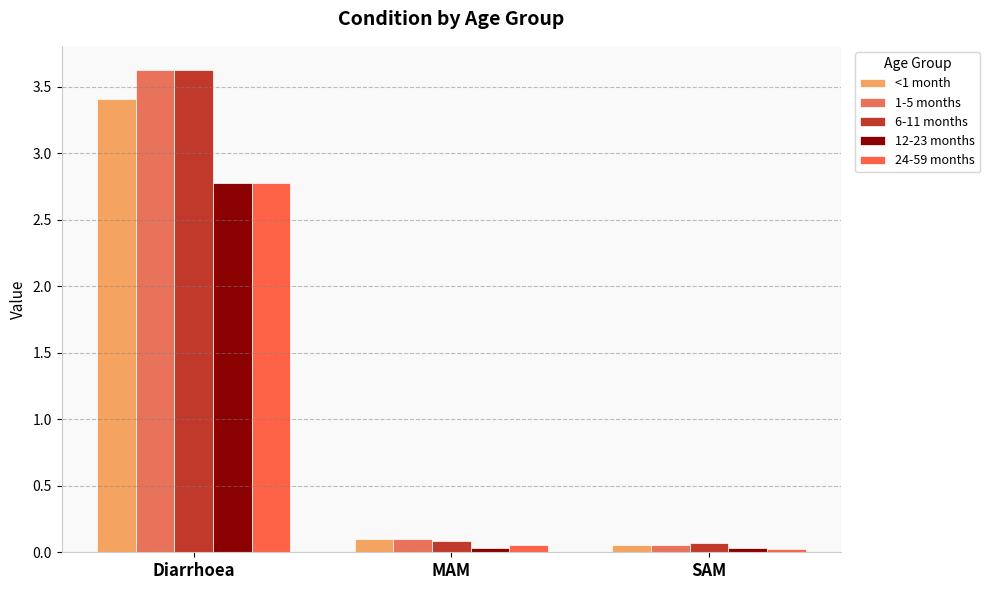

Are the bars grouped side by side (vs. stacked)?

Yes